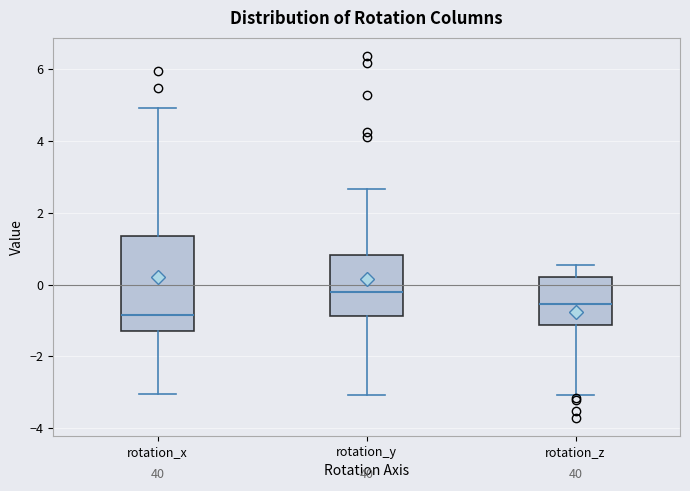

Reading left to right, transcribe this box plot: for each box, give where its median line is, the range the box spans, and where its two whiskers end, as read against the y-axis. The values are not printed on the chart, so give them approximately, as read against the axis.

rotation_x: median -0.8, box -1.2 to 1.4, whiskers -3.0 to 5.0
rotation_y: median -0.2, box -0.8 to 0.8, whiskers -3.0 to 2.6
rotation_z: median -0.6, box -1.2 to 0.2, whiskers -3.0 to 0.6